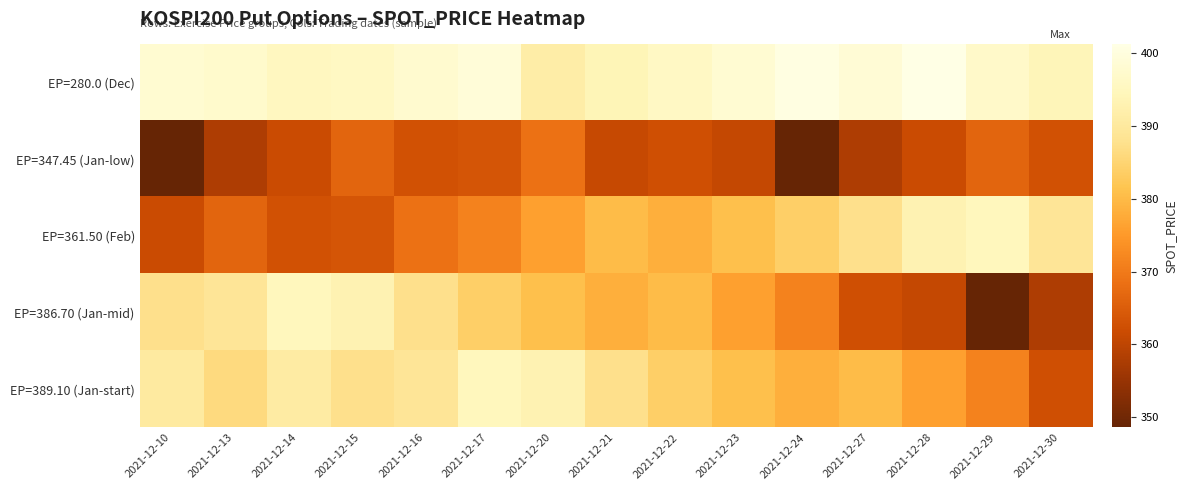

Which series has the largest total across all categories?

EP=280.0 (Dec)